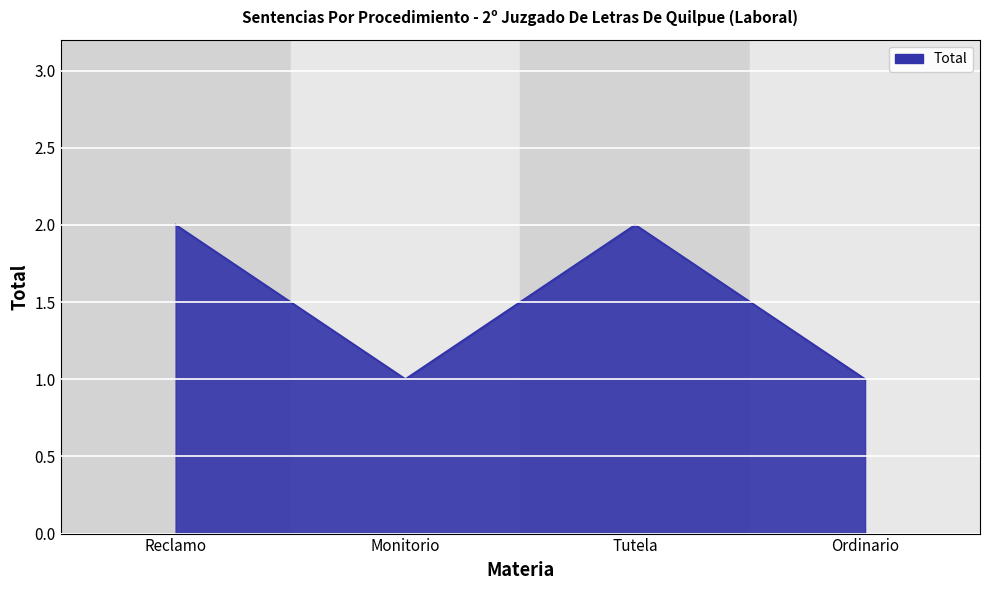

Is it true that the value at Reclamo is 1?

False